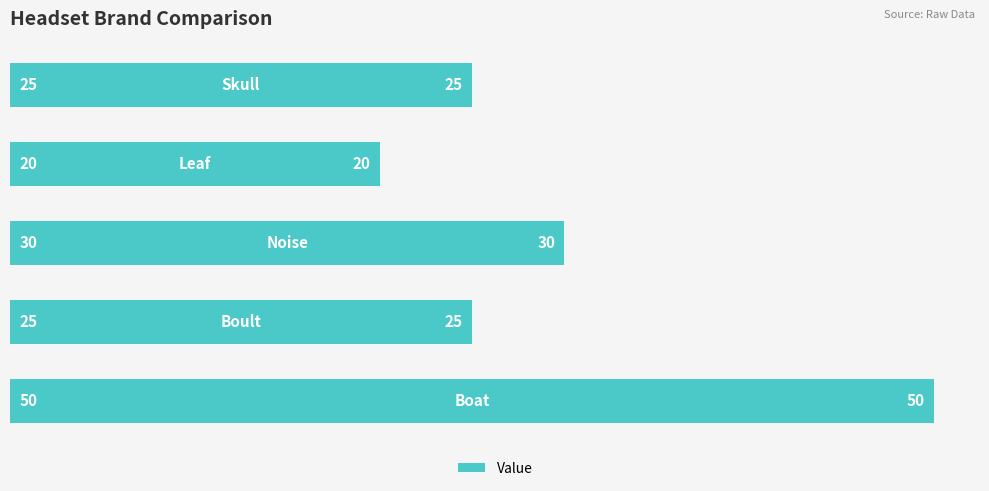

What is the sum of all values?

150